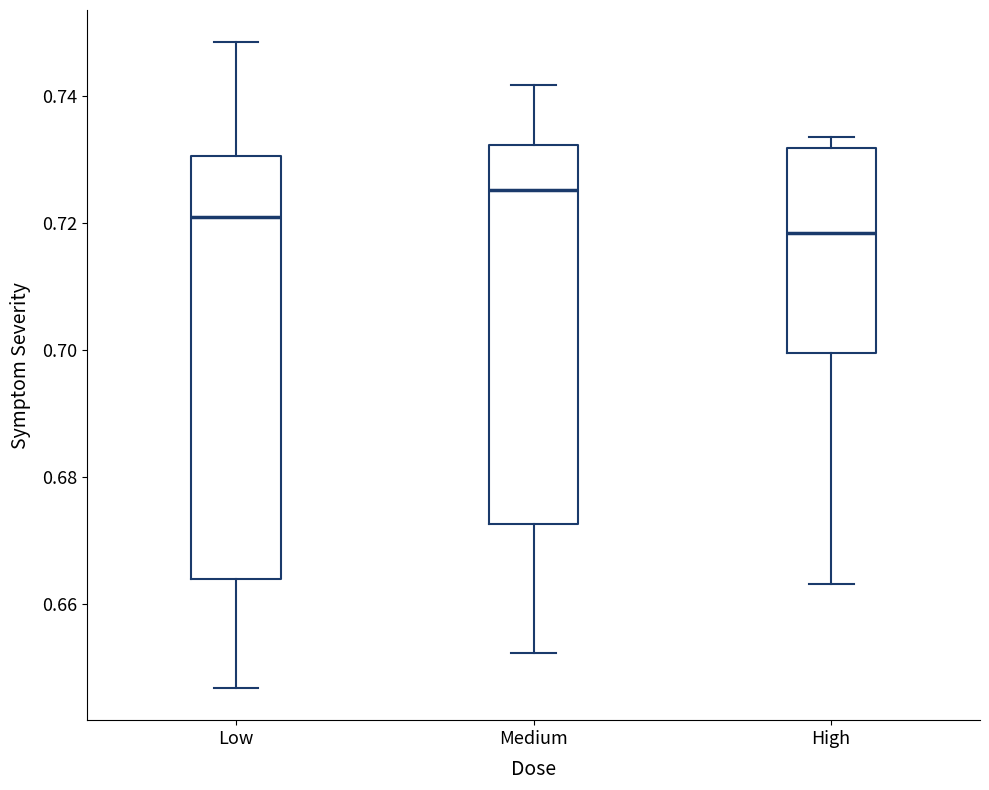

Reading left to right, transcribe this box plot: for each box, give where its median line is, the range the box spans, and where its two whiskers end, as read against the y-axis. The values are not printed on the chart, so give them approximately, as read against the axis.

Low: median 0.720, box 0.664 to 0.730, whiskers 0.646 to 0.748
Medium: median 0.726, box 0.672 to 0.732, whiskers 0.652 to 0.742
High: median 0.718, box 0.700 to 0.732, whiskers 0.664 to 0.734